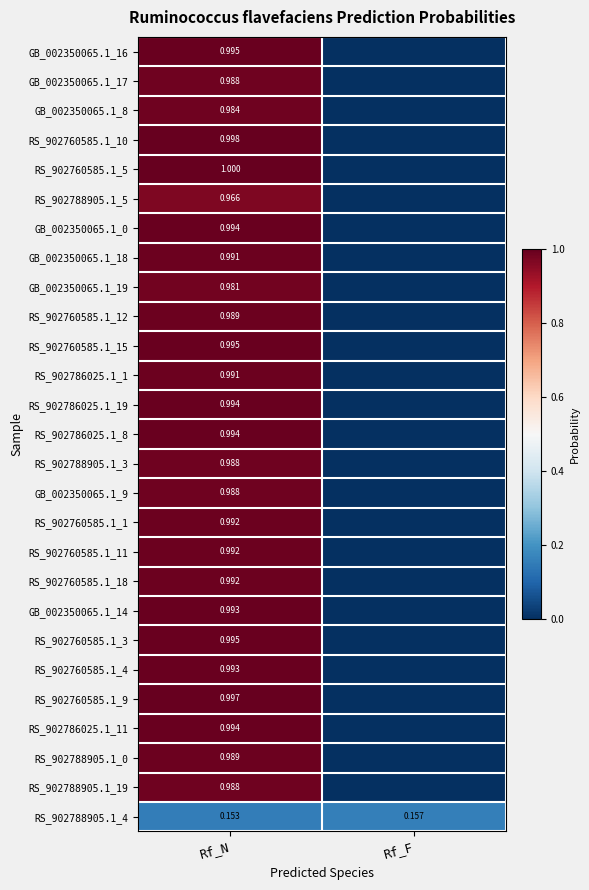

What is the approximate value of RS_902760585.1_12 at Rf_N?

1.0